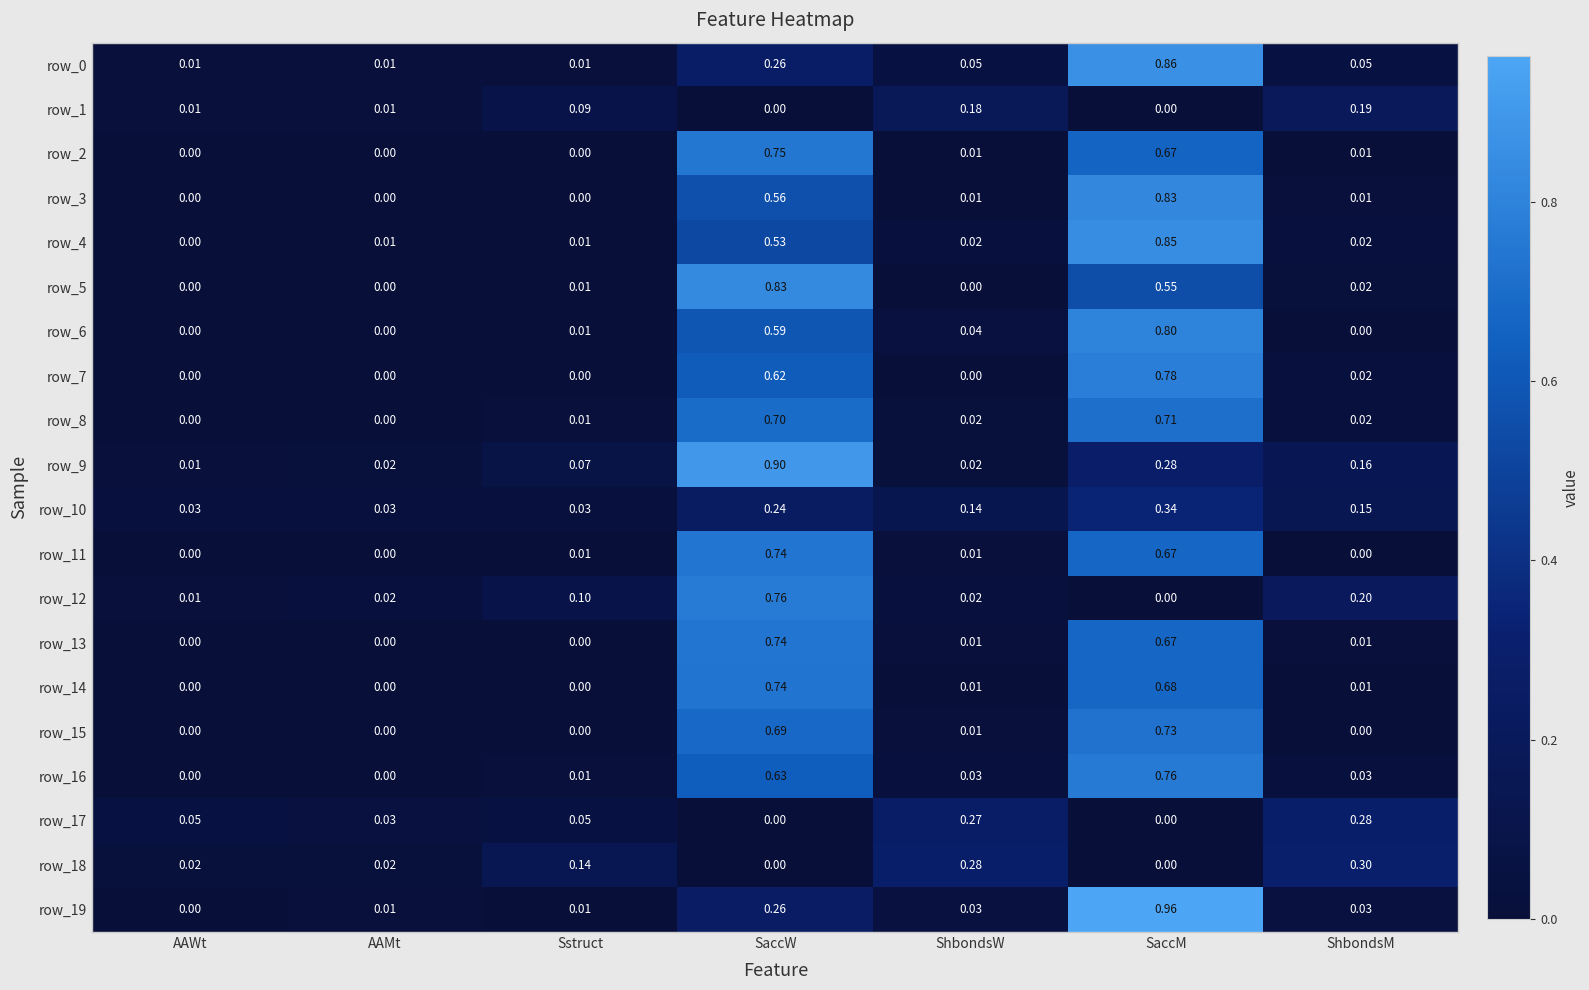

Is the value of row_16 at SaccW greater than the value of row_12 at SaccW?

No